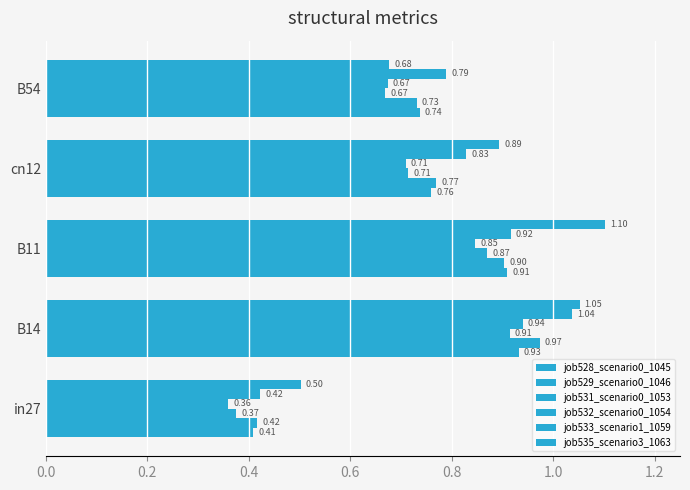

Which series has the widest spread of values?

job533_scenario1_1059